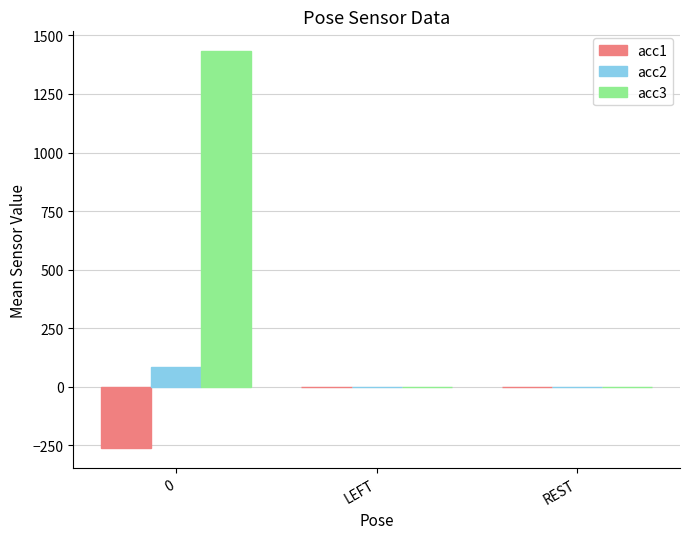

The acc2 series shows 85.1 at 0. True or false?

True